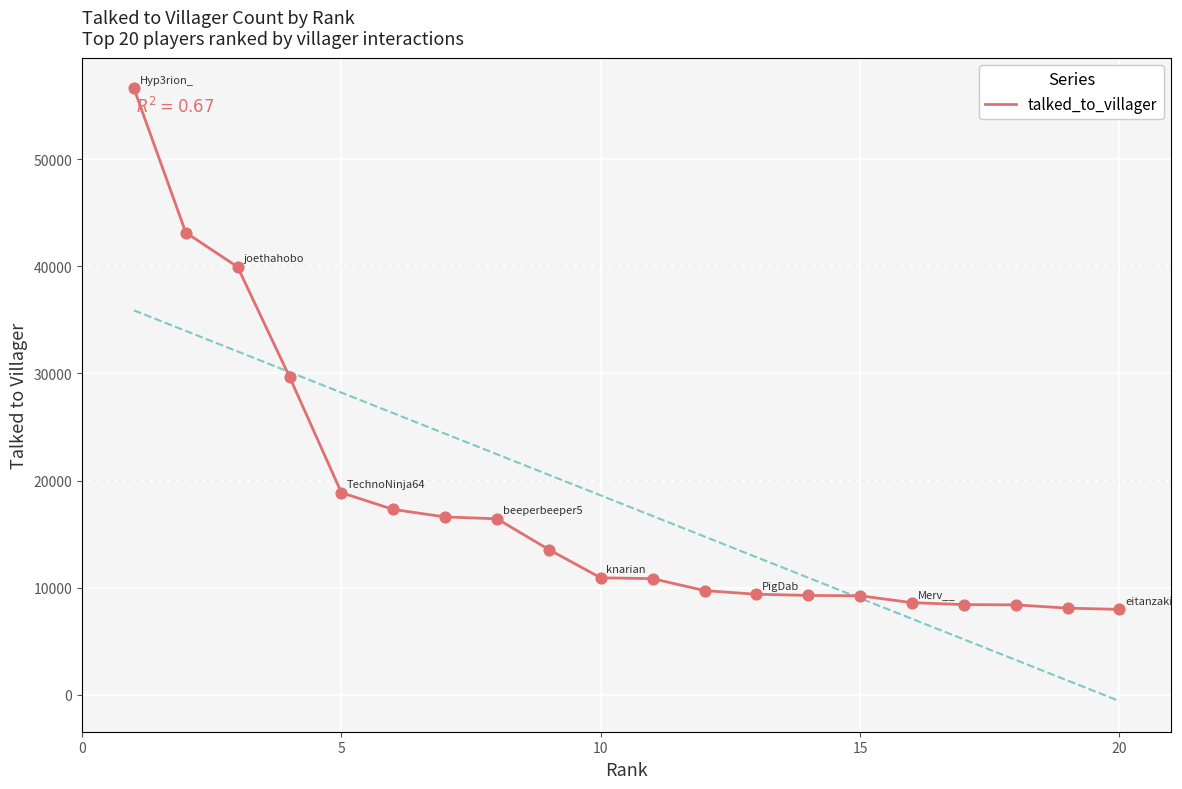

What is the lowest value of the talked_to_villager series?

7965